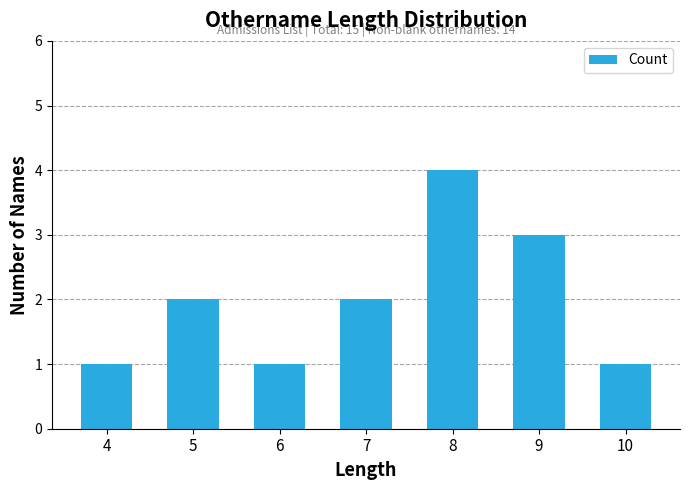

The value at 7 is 3. True or false?

False